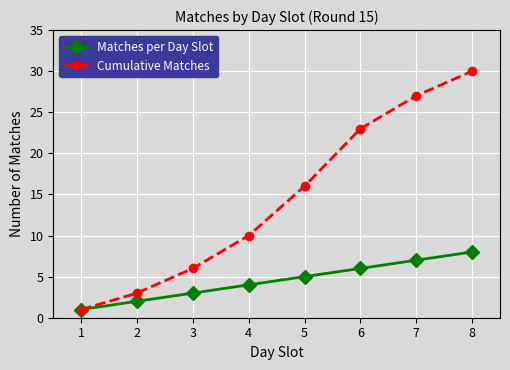

At which category is the sum across all series the highest?

8